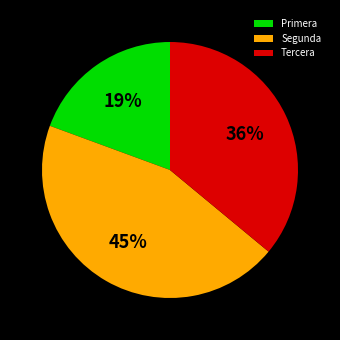

Which category has the smallest portion of the pie?

Primera